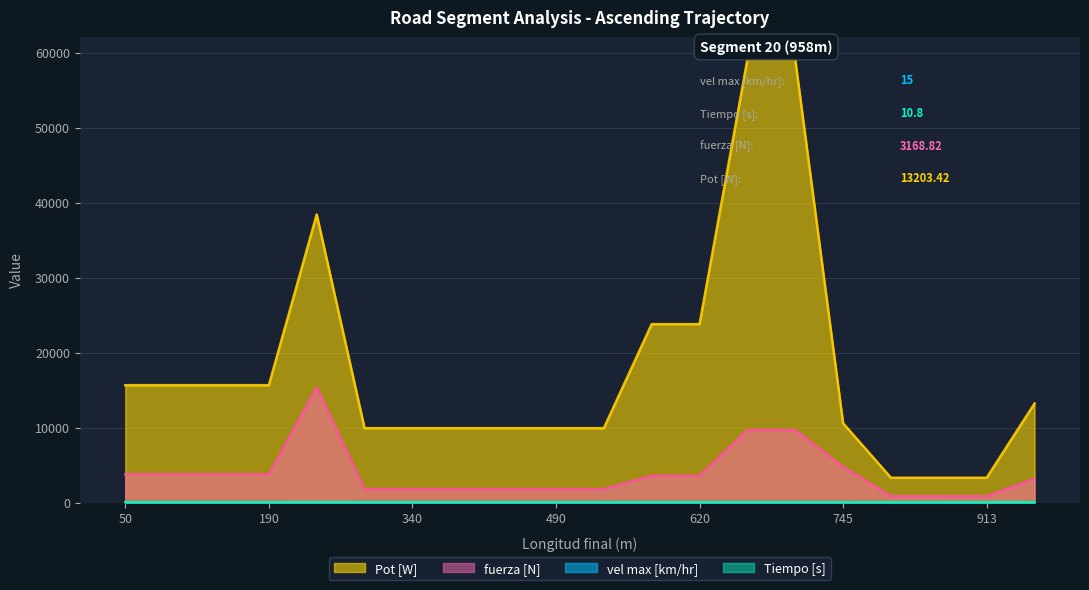

Does the chart have visible grid lines?

Yes